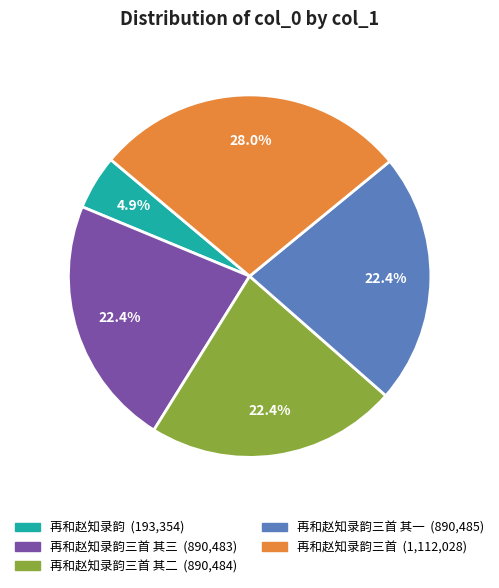

Is there any slice that represents more than half of the pie?

No